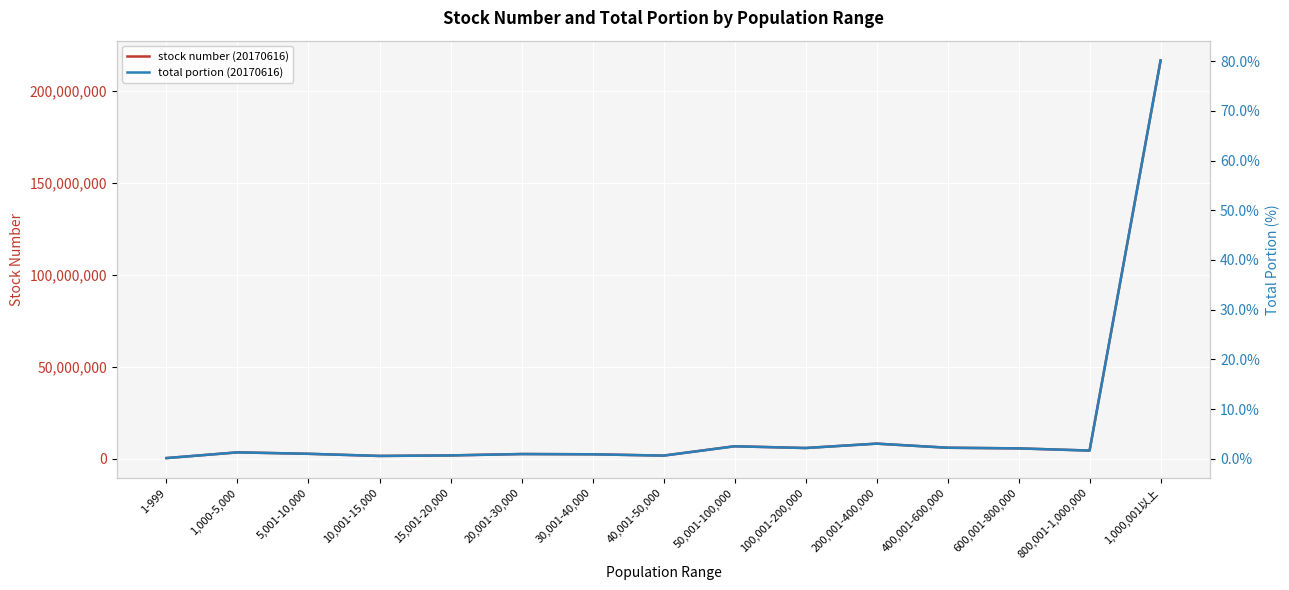

At which category is the sum across all series the highest?

1,000,001以上